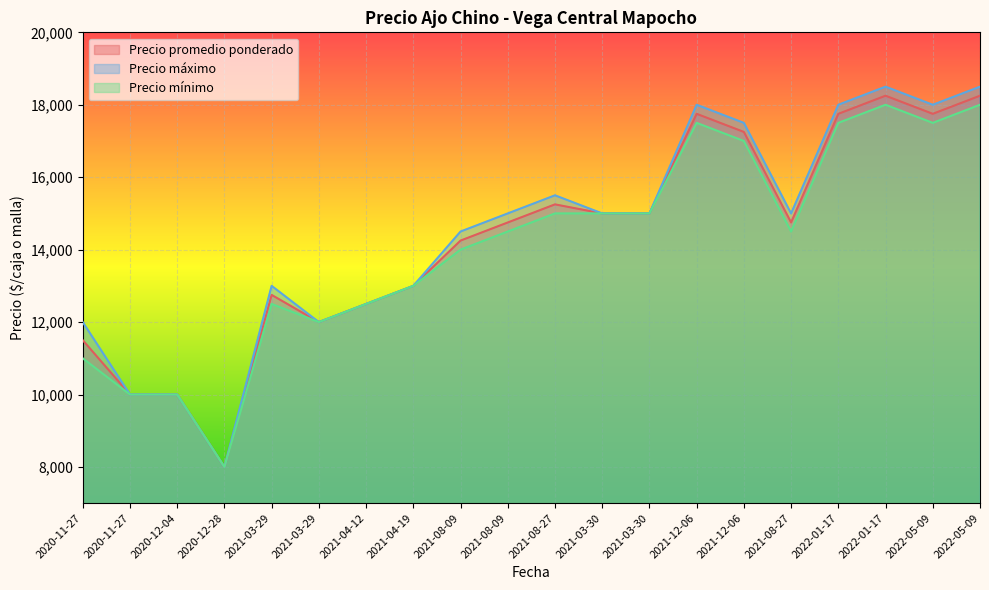

How many lines are shown in the chart?

3